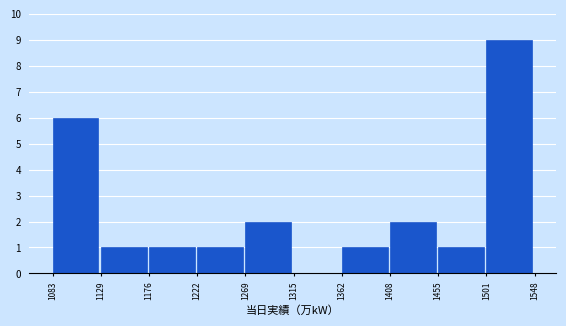

Reading left to right, list every bar in this chart as the range it spans on the x-axis followed by its height. The values are not printed on the chart, so give them approximately, as read against the axis.

1083 to 1129: 6
1129 to 1176: 1
1176 to 1222: 1
1222 to 1269: 1
1269 to 1315: 2
1315 to 1362: 0
1362 to 1408: 1
1408 to 1455: 2
1455 to 1501: 1
1501 to 1548: 9